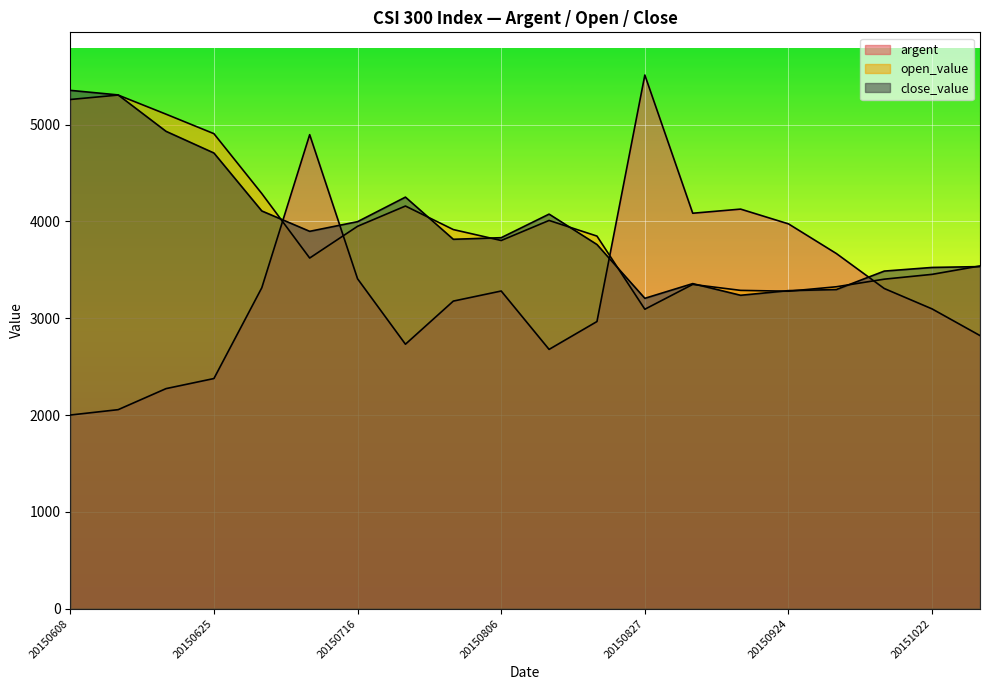

What is the minimum value for close_value?

3205.6